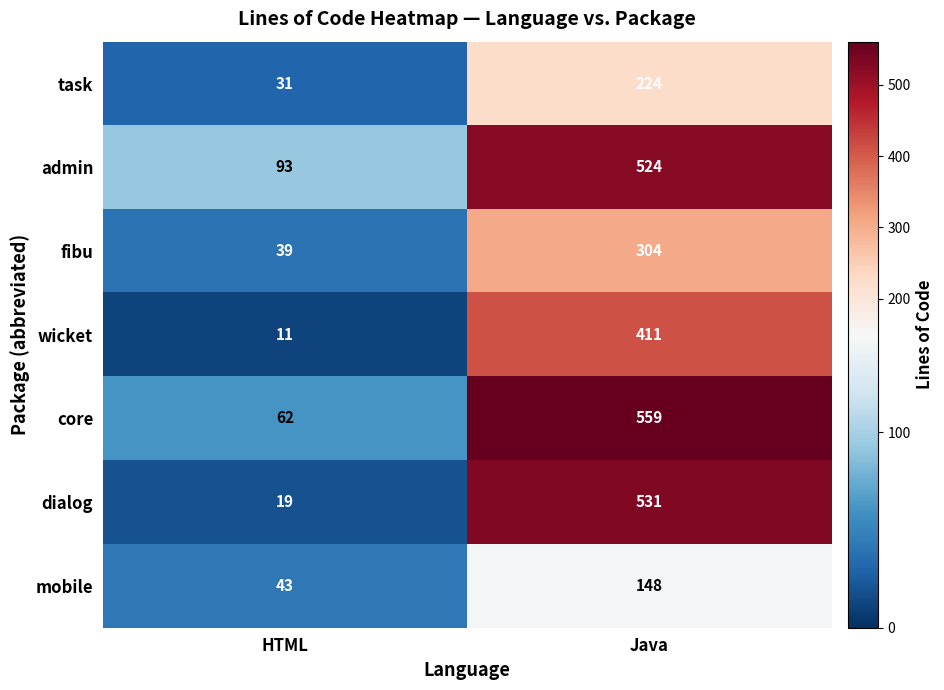

What is the difference between the highest and lowest values at Java?

411